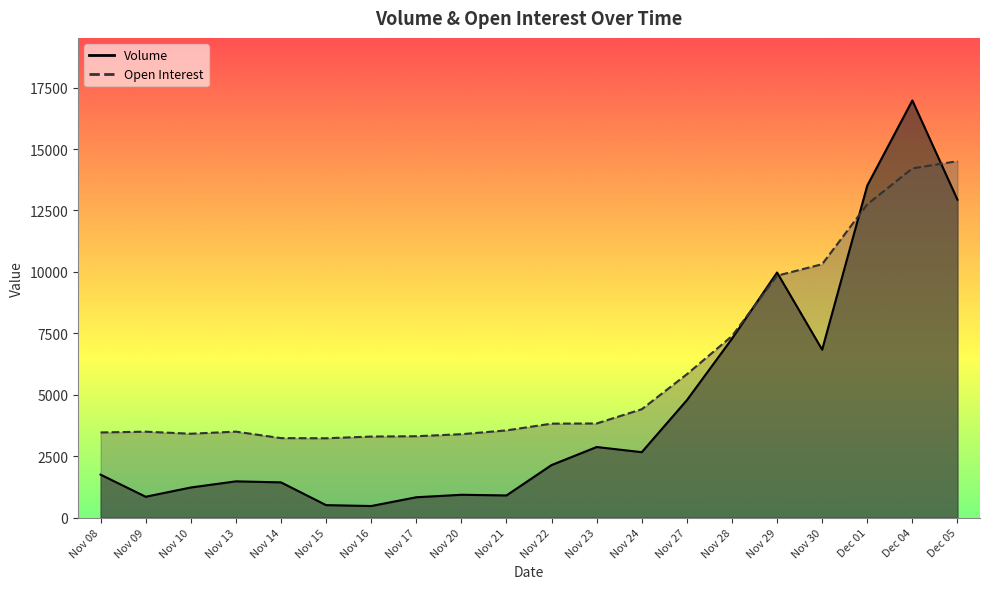

How many series are shown in this chart?

2